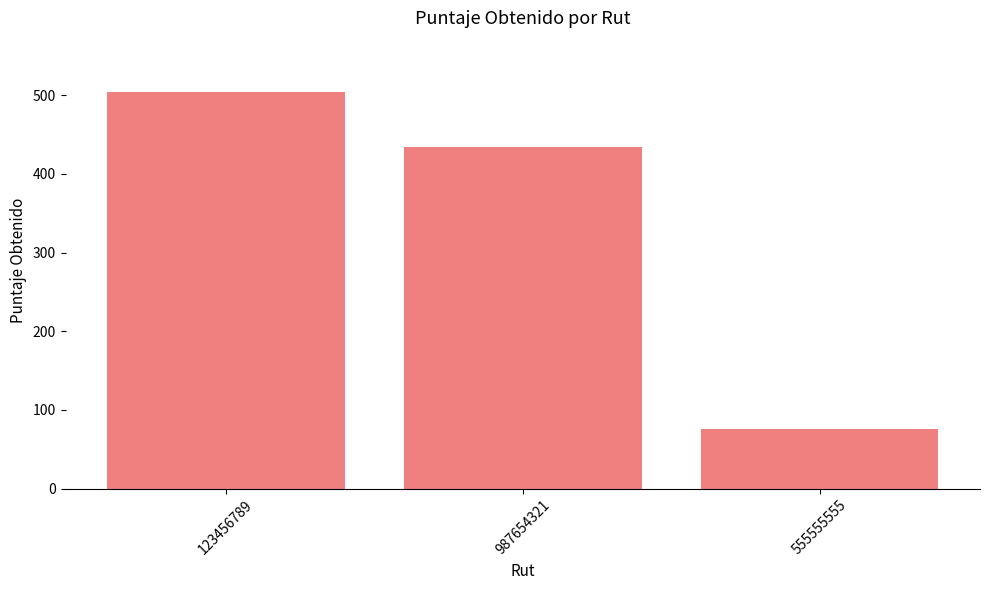

Which category has the lowest value across all series?

555555555